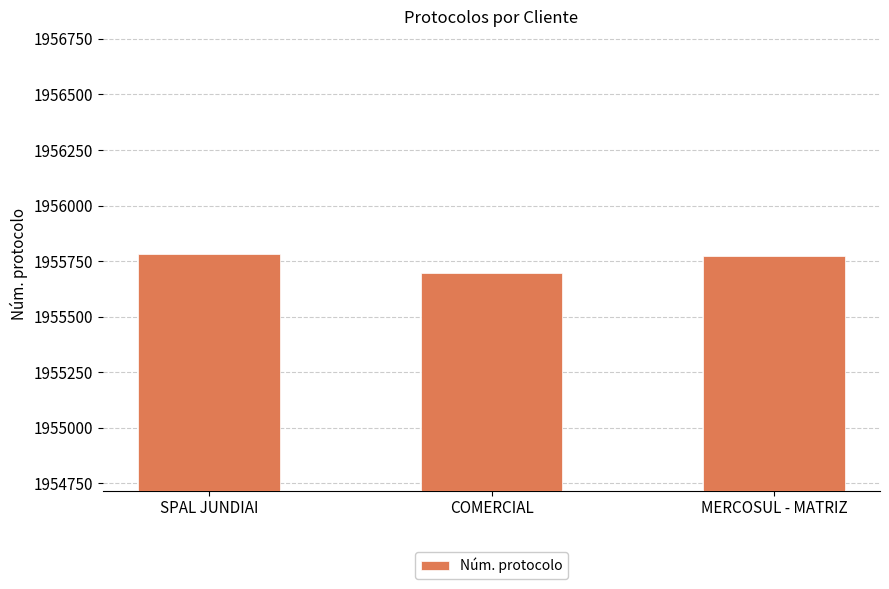

What is the difference between the maximum and second lowest values?

9